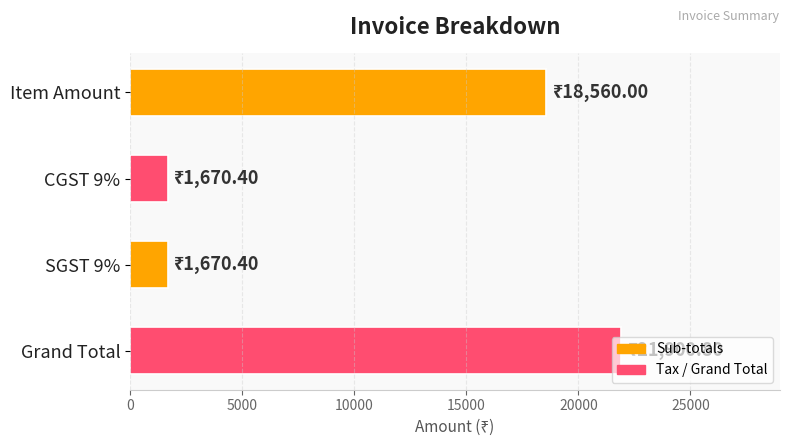

What is the difference between the second highest and minimum values?

16889.6